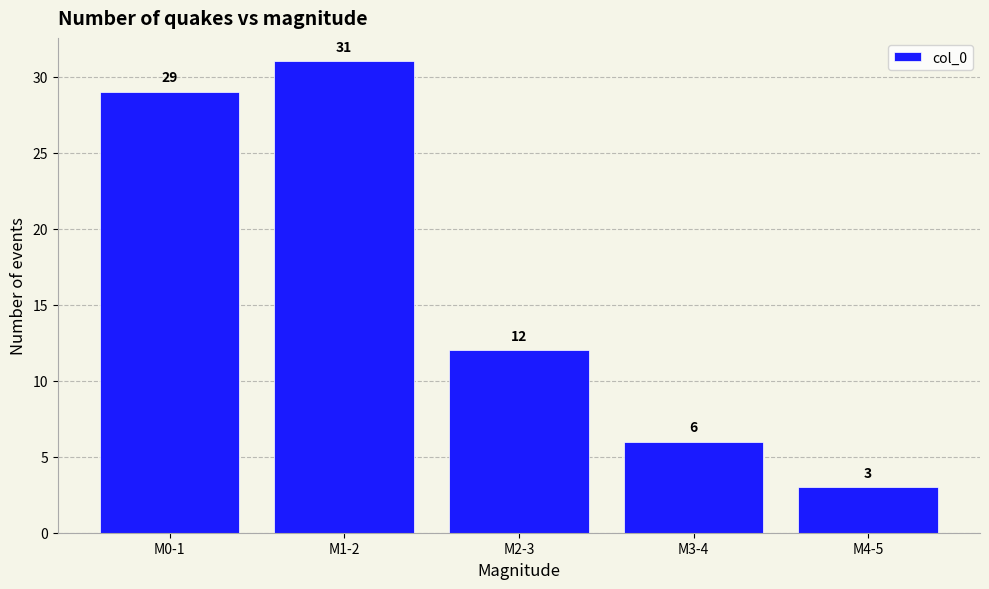

Reading left to right, extract all data points from this chart.

M0-1=29	M1-2=31	M2-3=12	M3-4=6	M4-5=3